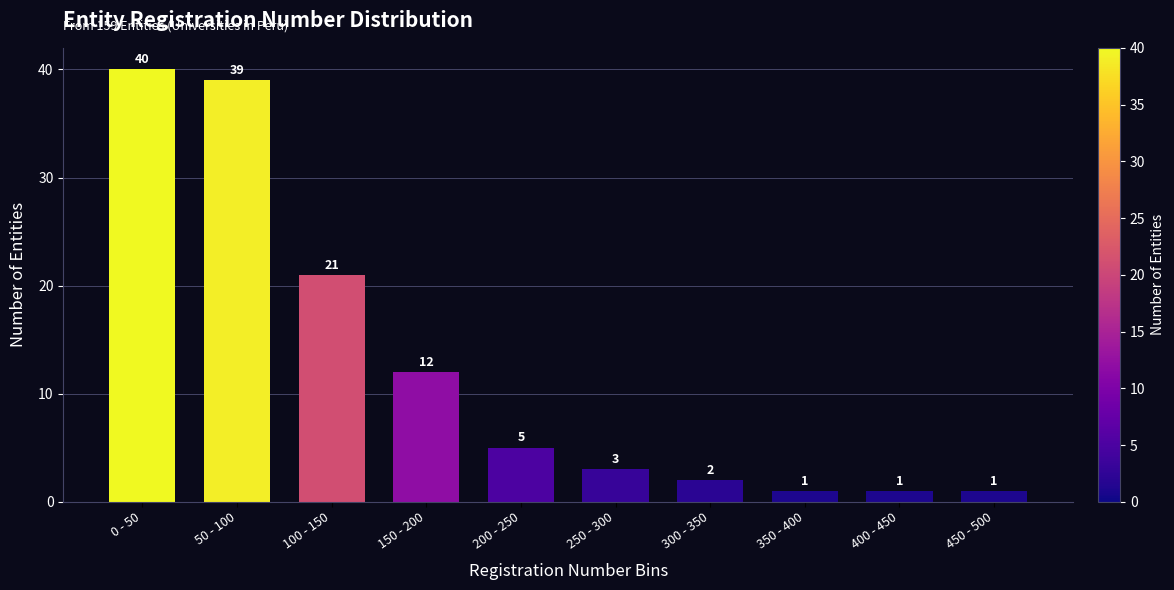

Reading left to right, what are all the values shown in this chart?

40	39	21	12	5	3	2	1	1	1